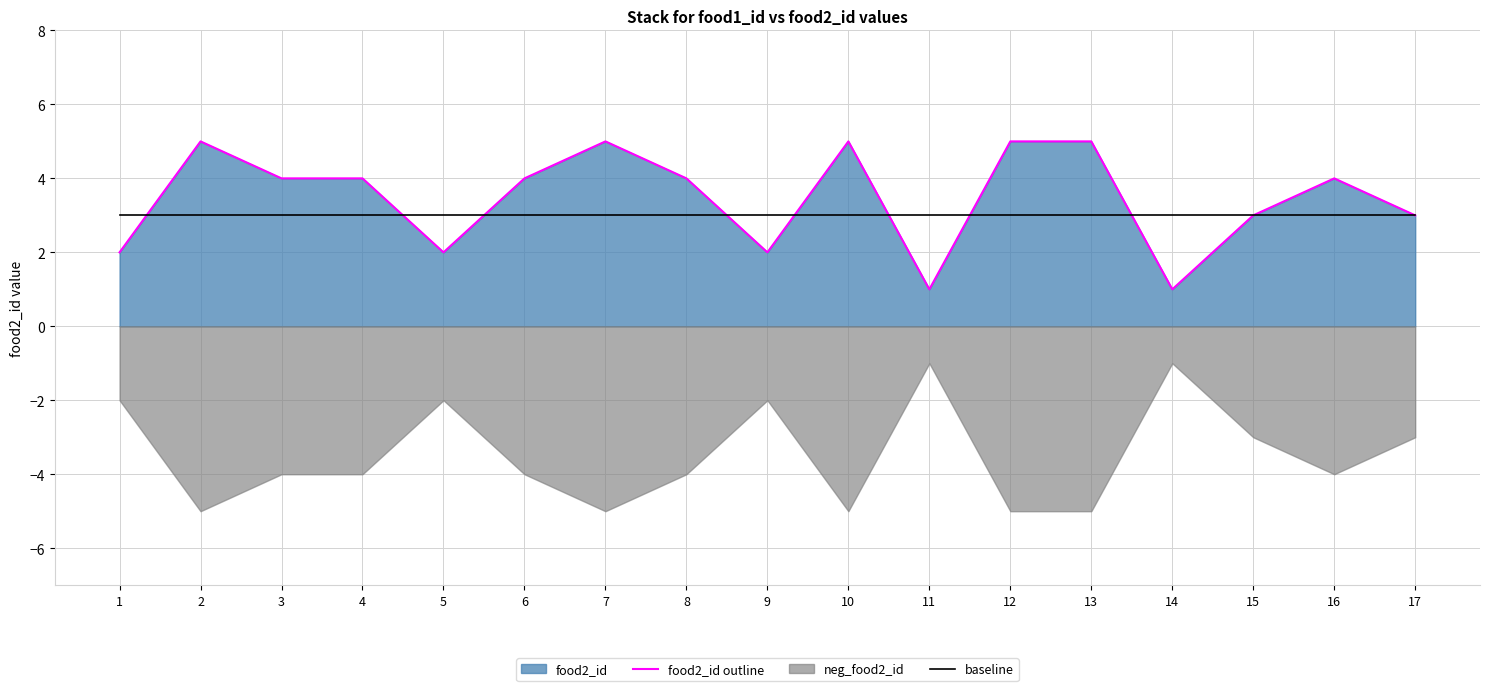

What is the minimum value for baseline?

3